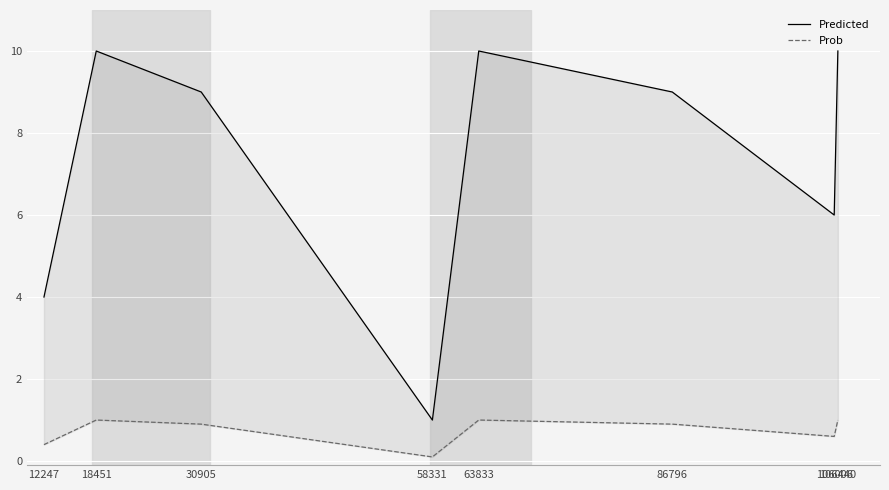

What value does the Predicted series have at 30905?

9.0